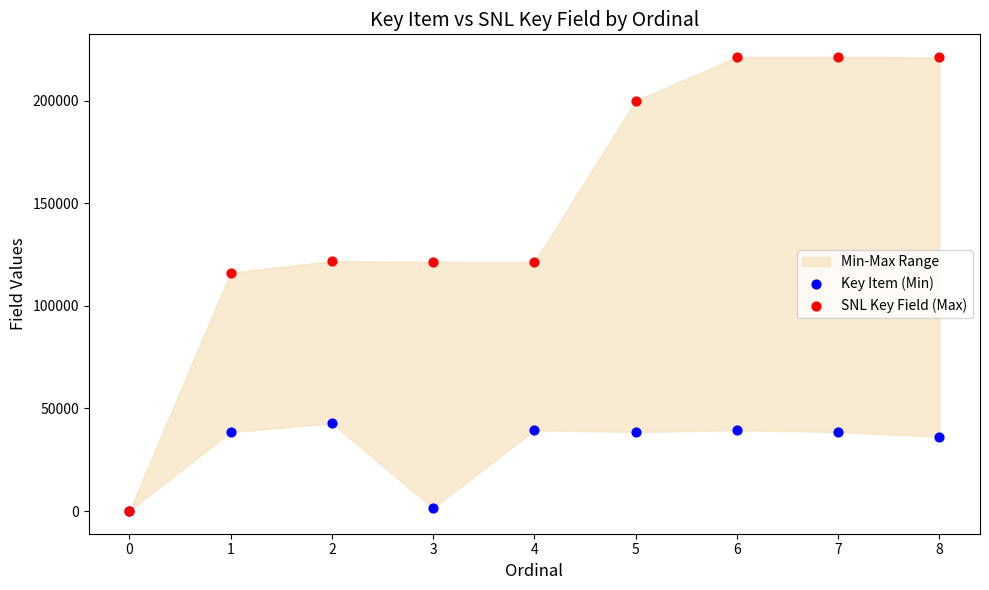

Which series contains the highest Y value?

SNL Key Field (Max)